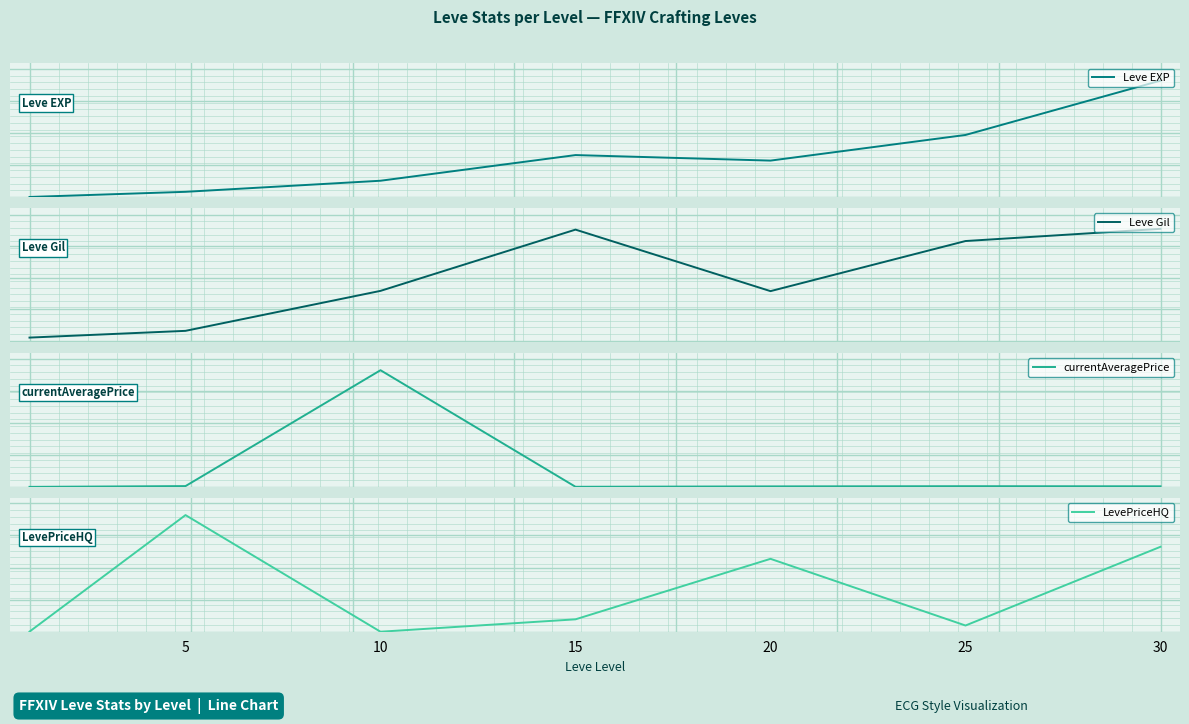

What is the difference between the Leve EXP values at 25 and 30?

31340